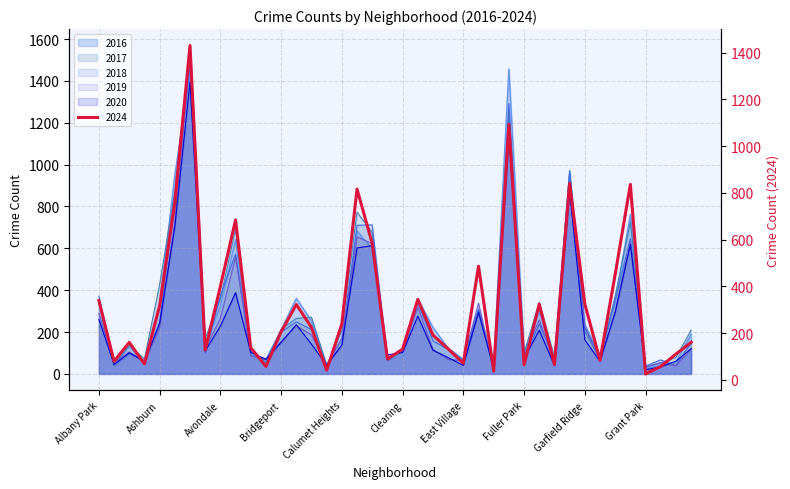

True or false: 2018 has more than 2 points higher than both neighbors.

True